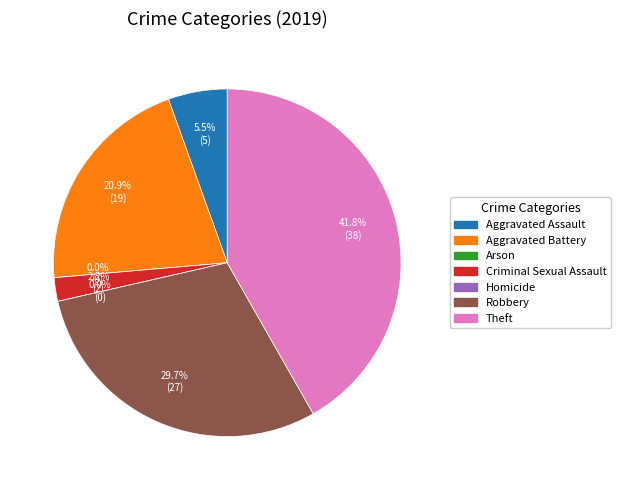

Which slice is the largest?

Theft